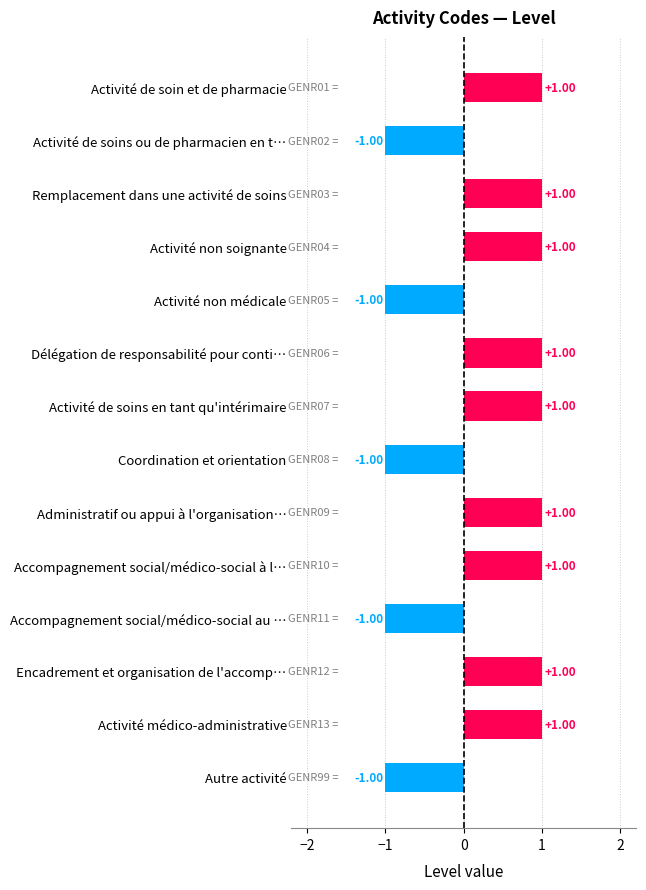

How many values are between -1 and 1?

14